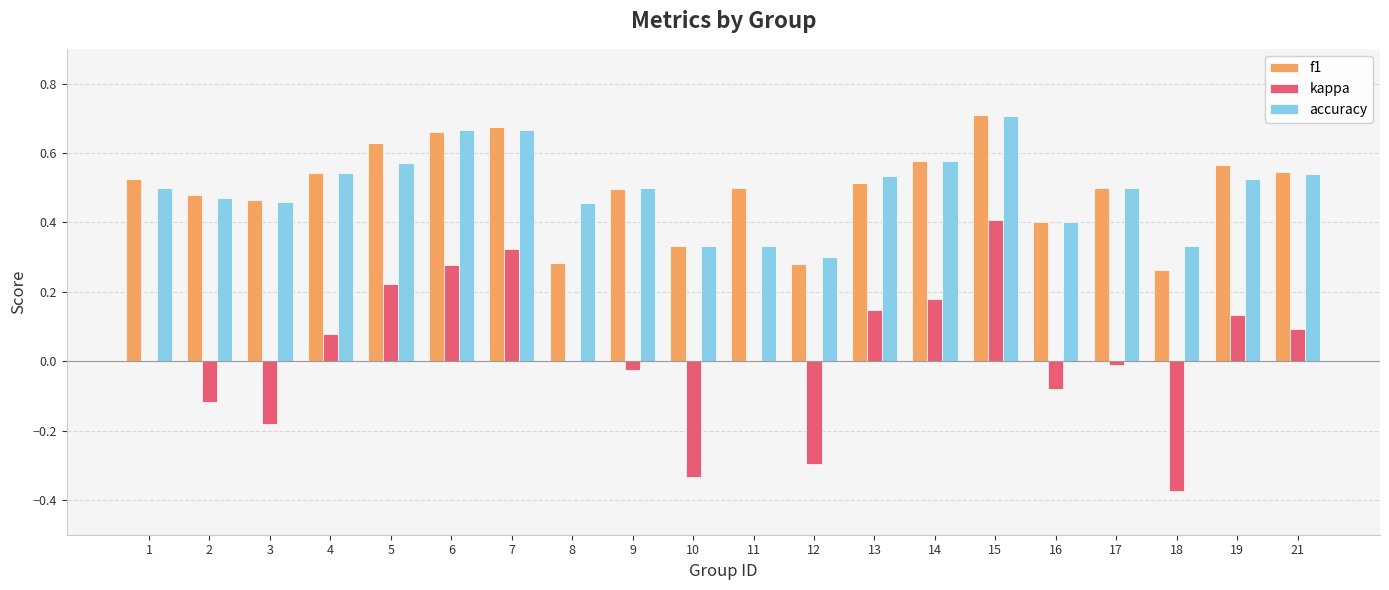

At which label does kappa reach its peak?

15